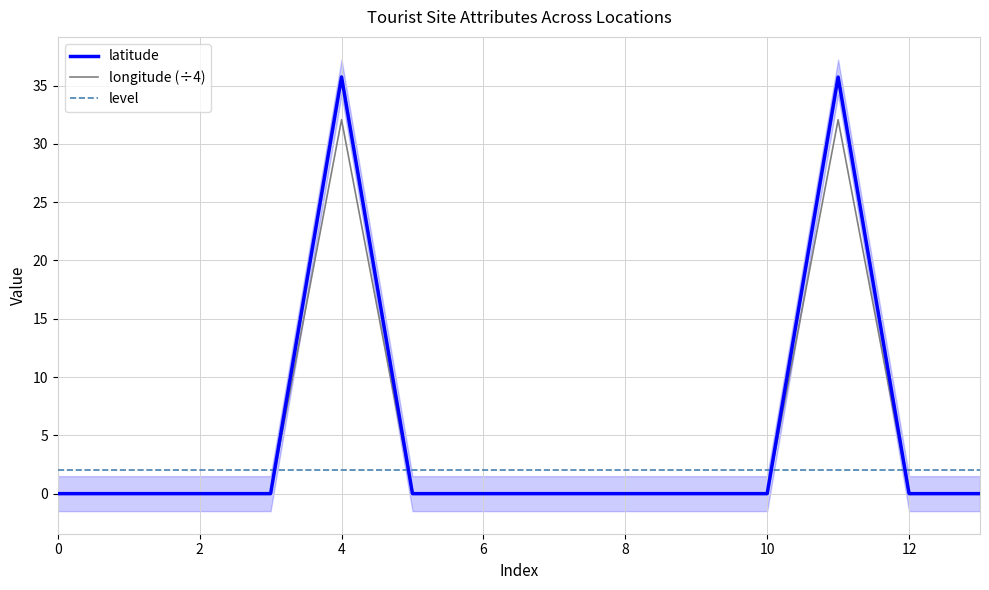

After their last crossing, which series has the higher values: longitude (÷4) or level?

level